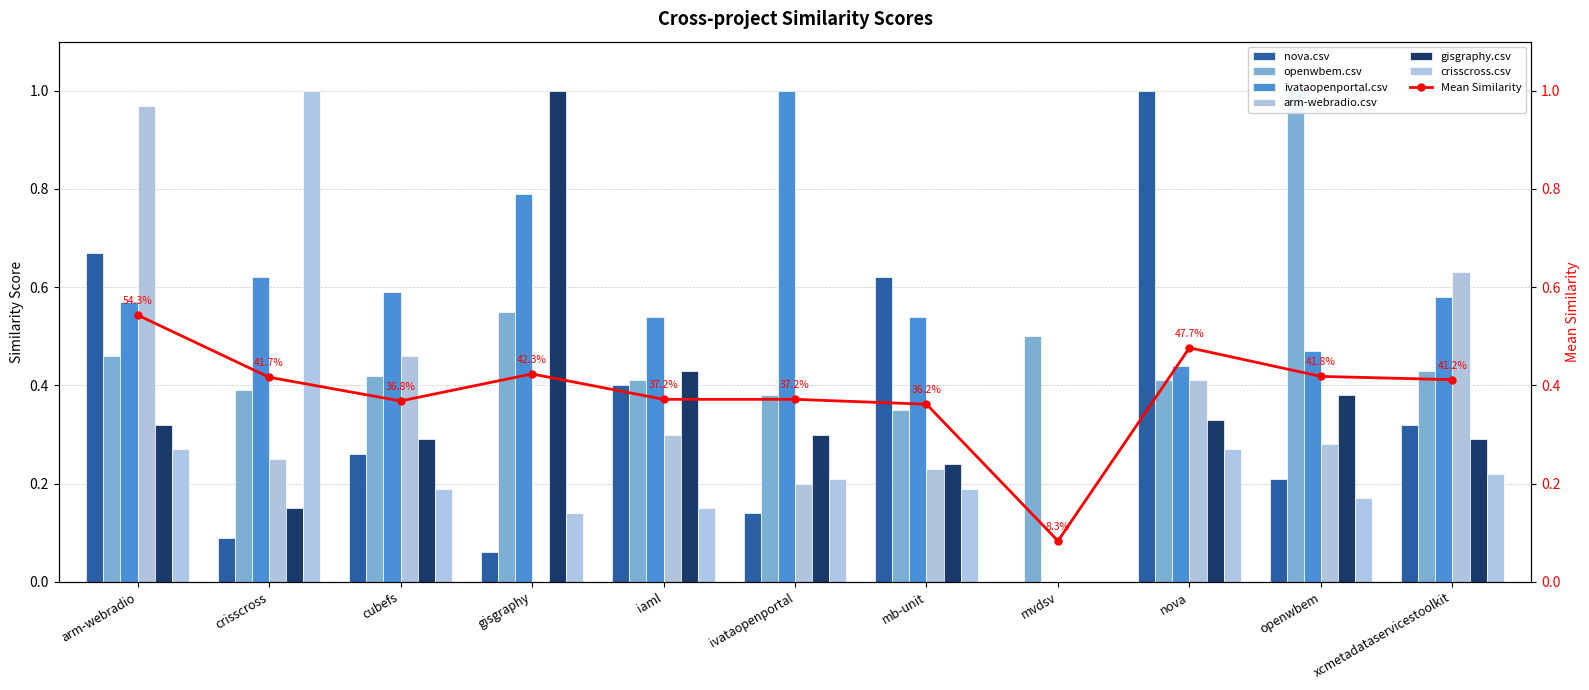

Which series has the widest spread of values?

nova.csv